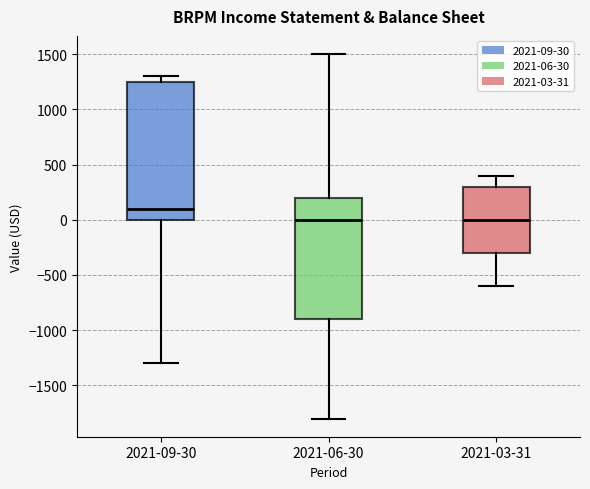

Which box is the tallest, from its lower edge to its upper edge?

2021-09-30